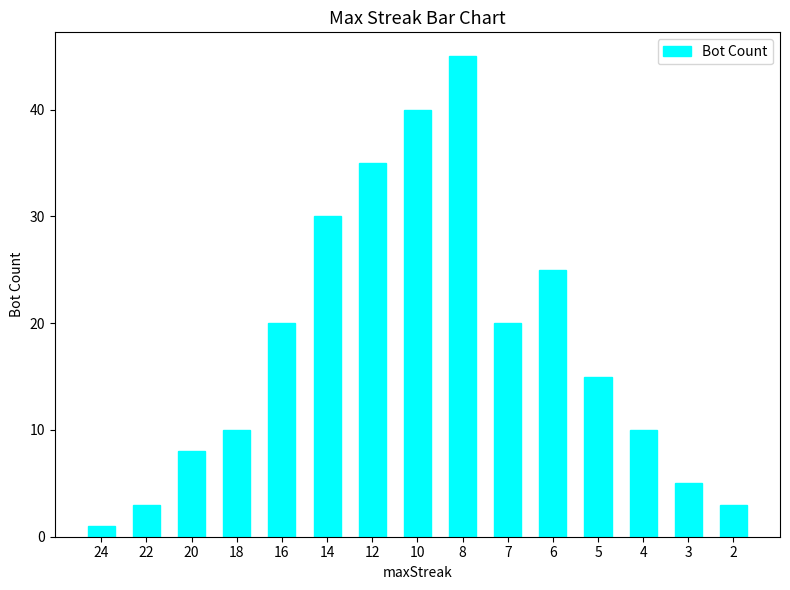

What is the difference between the second highest and minimum values?

39